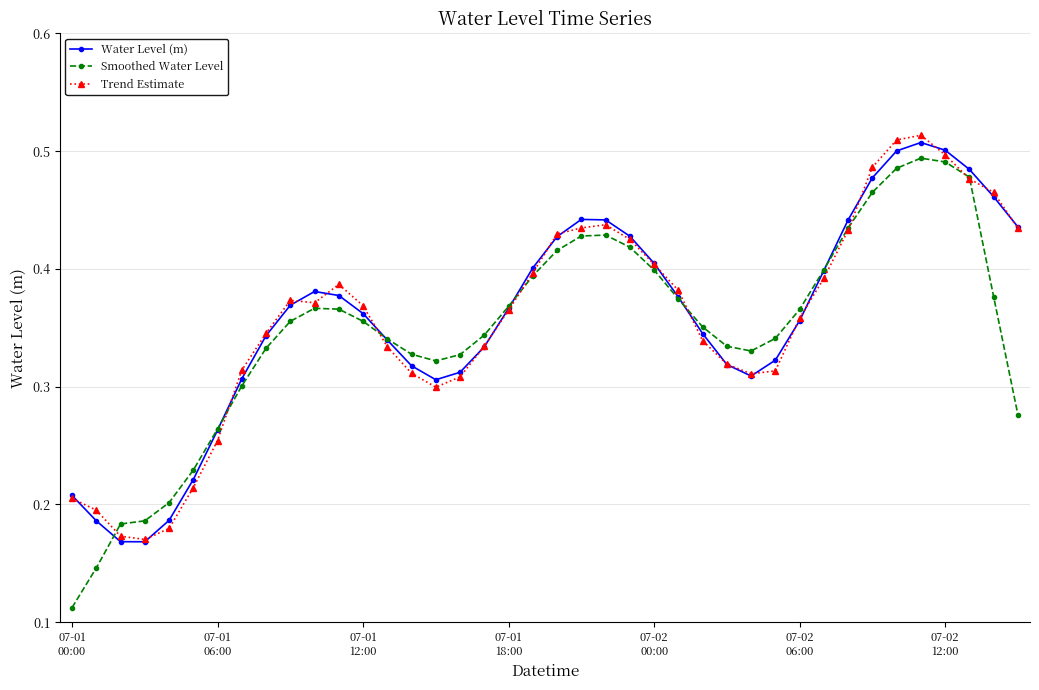

At how many categories does at least one series exceed 0?

40